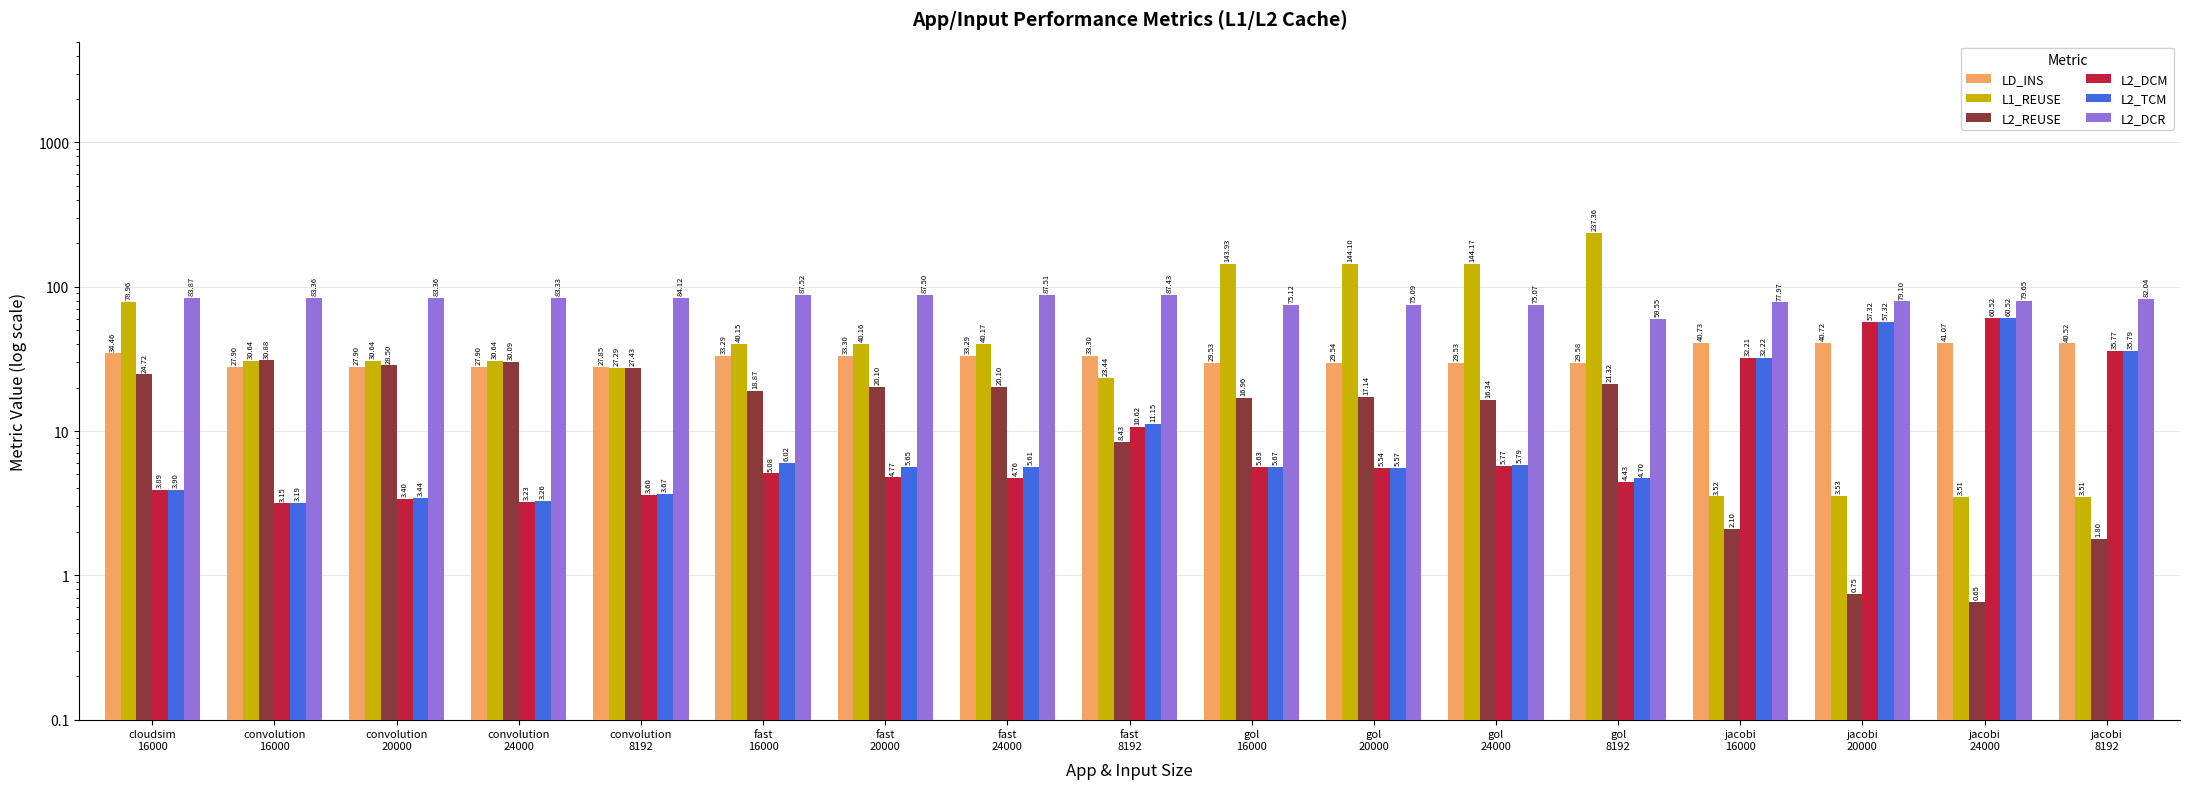

What is the label of the 5th bar from the right?

gol
8192